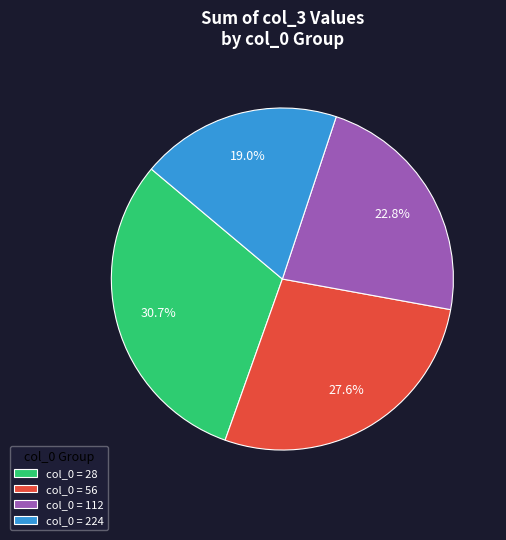

Rank the categories by value from lowest to highest.

col_0 = 224, col_0 = 112, col_0 = 56, col_0 = 28